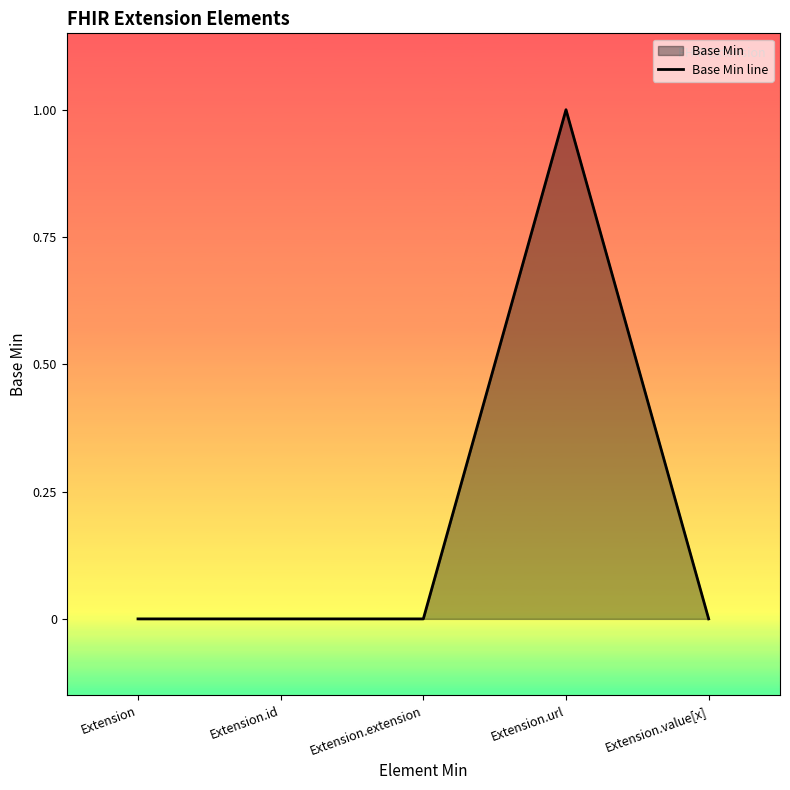

What is the value of the 4th point from the left?

1